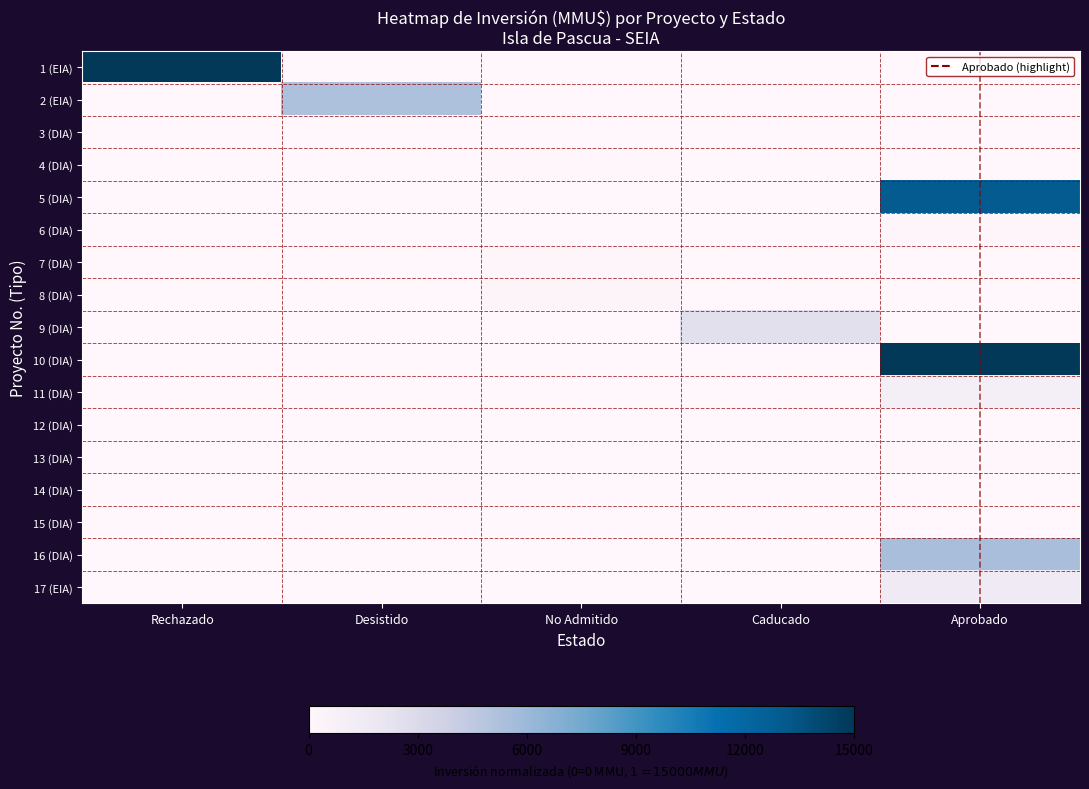

Reading left to right, extract all data points from this chart.

1 (EIA): Rechazado=1.0	Desistido=0.0	No Admitido=0.0	Caducado=0.0	Aprobado=0.0
2 (EIA): Rechazado=0.0	Desistido=0.4	No Admitido=0.0	Caducado=0.0	Aprobado=0.0
3 (DIA): Rechazado=0.0	Desistido=0.0	No Admitido=0.0	Caducado=0.0	Aprobado=0.0
4 (DIA): Rechazado=0.0	Desistido=0.0	No Admitido=0.0	Caducado=0.0	Aprobado=0.0
5 (DIA): Rechazado=0.0	Desistido=0.0	No Admitido=0.0	Caducado=0.0	Aprobado=0.9
6 (DIA): Rechazado=0.0	Desistido=0.0	No Admitido=0.0	Caducado=0.0	Aprobado=0.0
7 (DIA): Rechazado=0.0	Desistido=0.0	No Admitido=0.0	Caducado=0.0	Aprobado=0.0
8 (DIA): Rechazado=0.0	Desistido=0.0	No Admitido=0.0	Caducado=0.0	Aprobado=0.0
9 (DIA): Rechazado=0.0	Desistido=0.0	No Admitido=0.0	Caducado=0.2	Aprobado=0.0
10 (DIA): Rechazado=0.0	Desistido=0.0	No Admitido=0.0	Caducado=0.0	Aprobado=1.0
11 (DIA): Rechazado=0.0	Desistido=0.0	No Admitido=0.0	Caducado=0.0	Aprobado=0.1
12 (DIA): Rechazado=0.0	Desistido=0.0	No Admitido=0.0	Caducado=0.0	Aprobado=0.0
13 (DIA): Rechazado=0.0	Desistido=0.0	No Admitido=0.0	Caducado=0.0	Aprobado=0.0
14 (DIA): Rechazado=0.0	Desistido=0.0	No Admitido=0.0	Caducado=0.0	Aprobado=0.0
15 (DIA): Rechazado=0.0	Desistido=0.0	No Admitido=0.0	Caducado=0.0	Aprobado=0.0
16 (DIA): Rechazado=0.0	Desistido=0.0	No Admitido=0.0	Caducado=0.0	Aprobado=0.4
17 (EIA): Rechazado=0.0	Desistido=0.0	No Admitido=0.0	Caducado=0.0	Aprobado=0.1